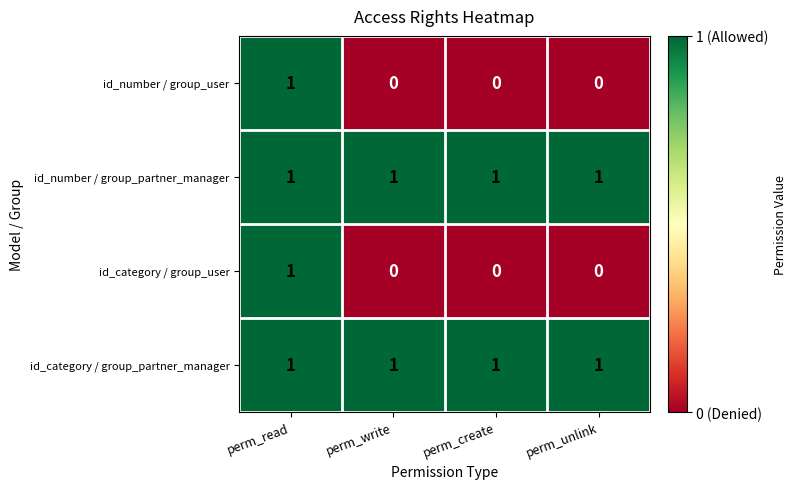

Reading right to left, extract all data points from this chart.

id_number / group_user: perm_unlink=0	perm_create=0	perm_write=0	perm_read=1
id_number / group_partner_manager: perm_unlink=1	perm_create=1	perm_write=1	perm_read=1
id_category / group_user: perm_unlink=0	perm_create=0	perm_write=0	perm_read=1
id_category / group_partner_manager: perm_unlink=1	perm_create=1	perm_write=1	perm_read=1